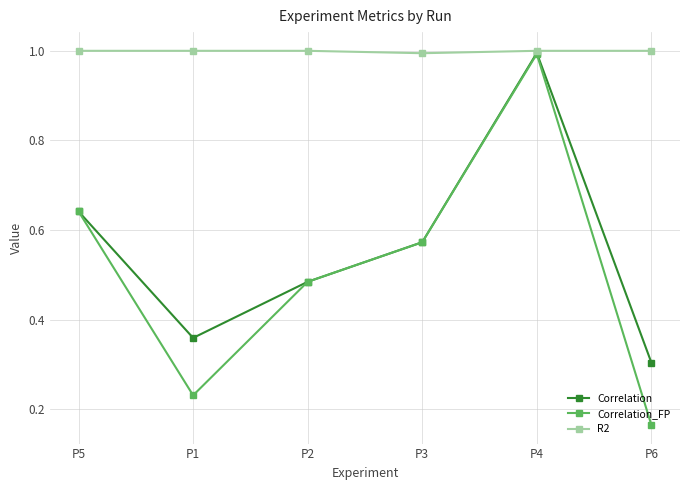

The value of Correlation_FP at P4 is 1.0. True or false?

True